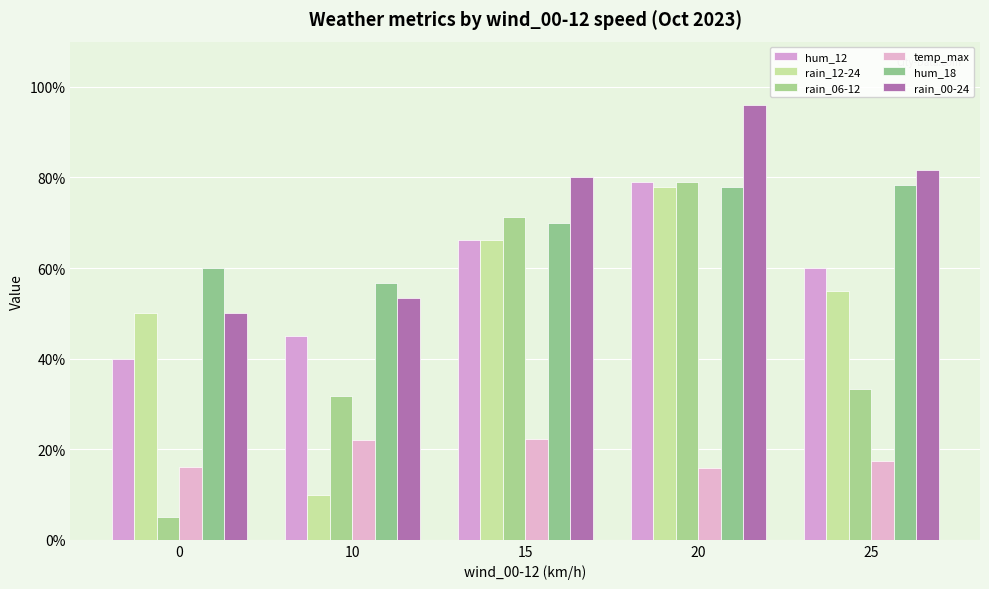

Is it true that rain_06-12 equals 79.0 at 20?

True